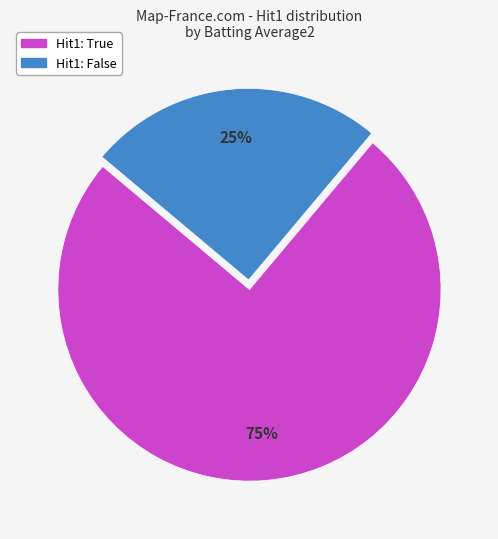

To the nearest percent, what is the difference between the largest and smallest slice percentages?

50%